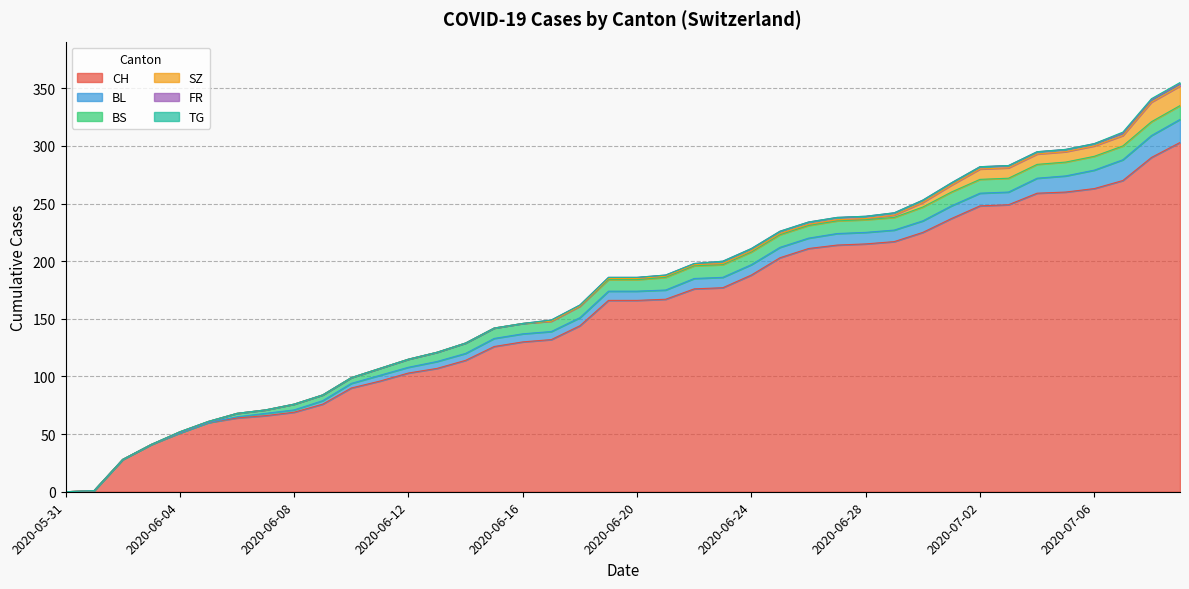

What is the spread (max minus min) of values at 2020-06-27?

214